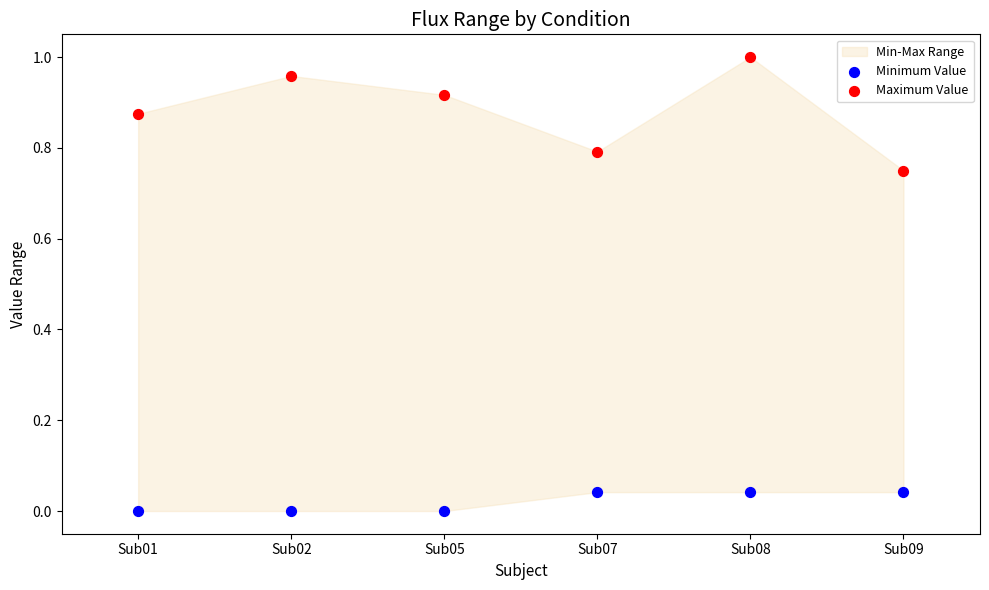

Which series has the widest spread of Y values?

Maximum Value